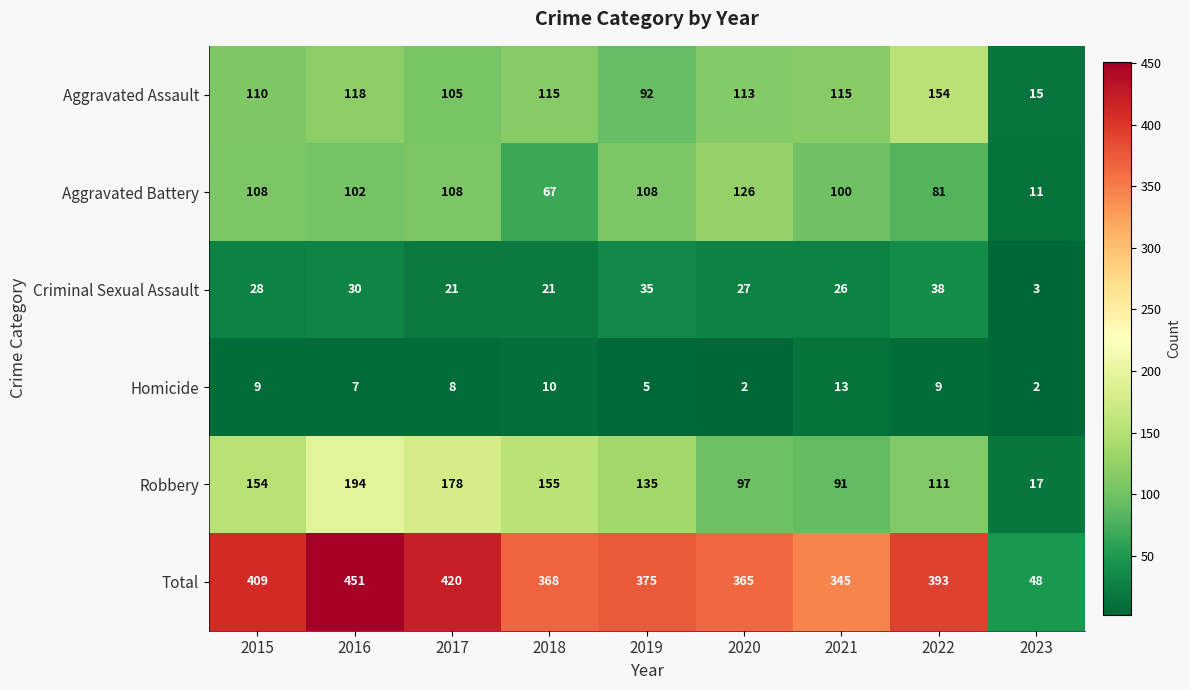

Is it true that Total equals 409 at 2015?

True